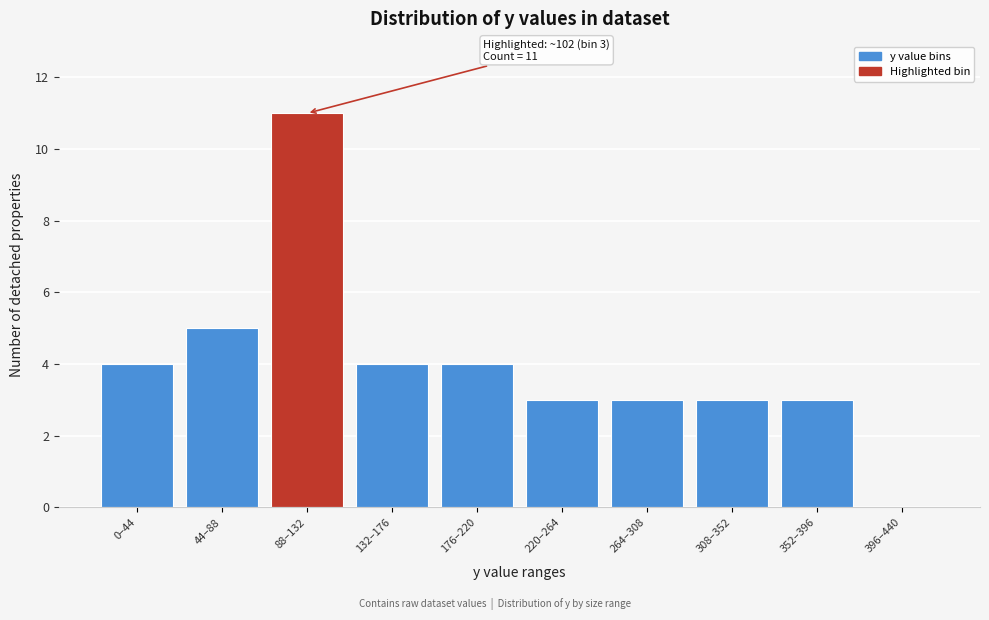

Reading left to right, extract all data points from this chart.

0–44=4	44–88=5	88–132=11	132–176=4	176–220=4	220–264=3	264–308=3	308–352=3	352–396=3	396–440=0